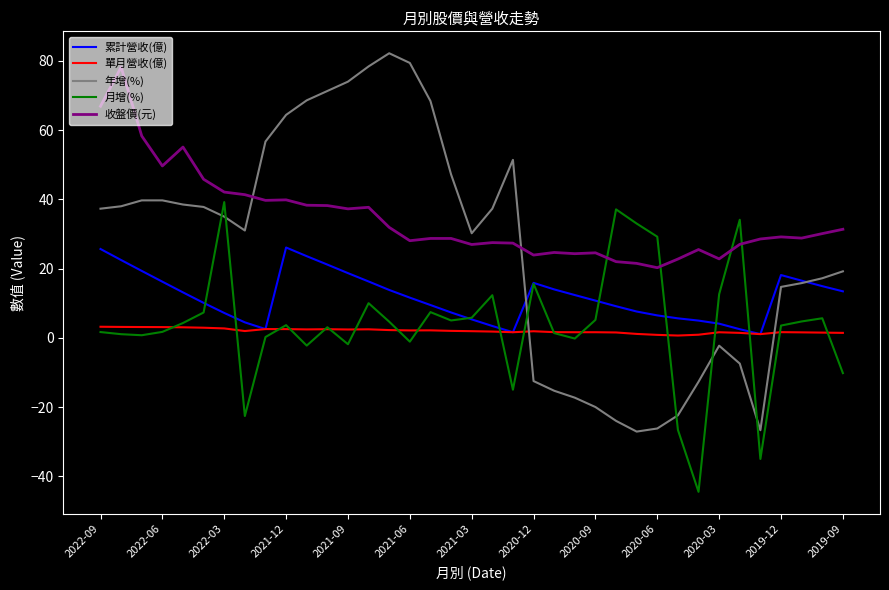

What is the highest value of the 月增(%) series?

39.2